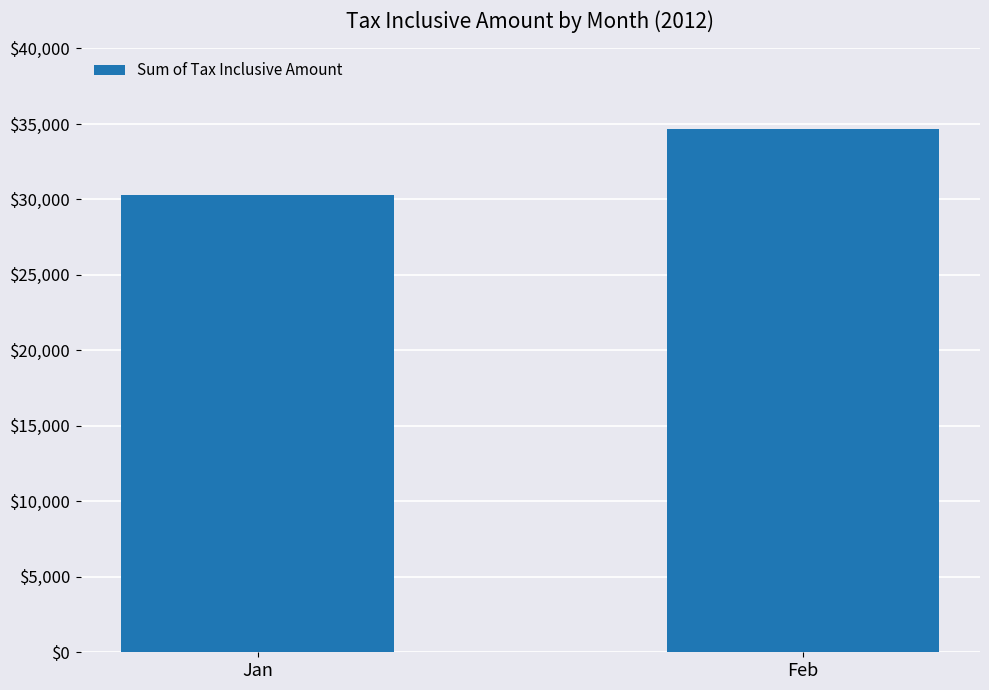

The value at Jan is 30301.2. True or false?

True